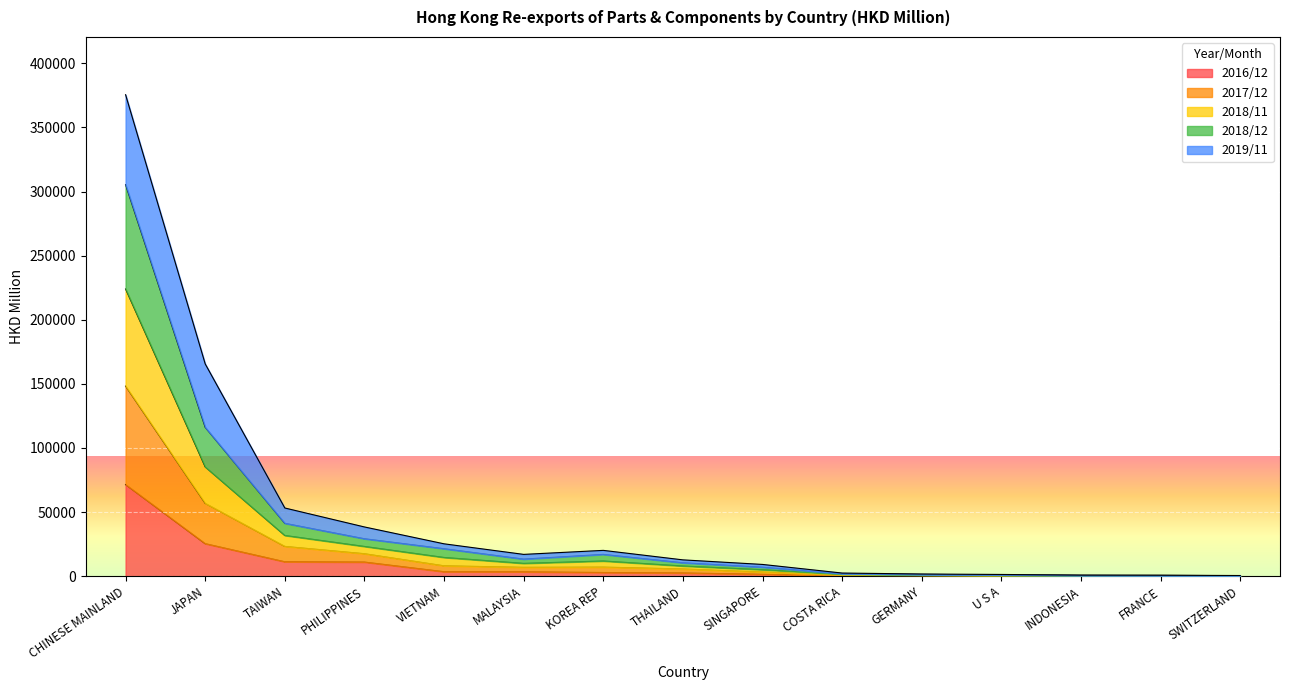

At which category is the sum across all series the highest?

CHINESE MAINLAND